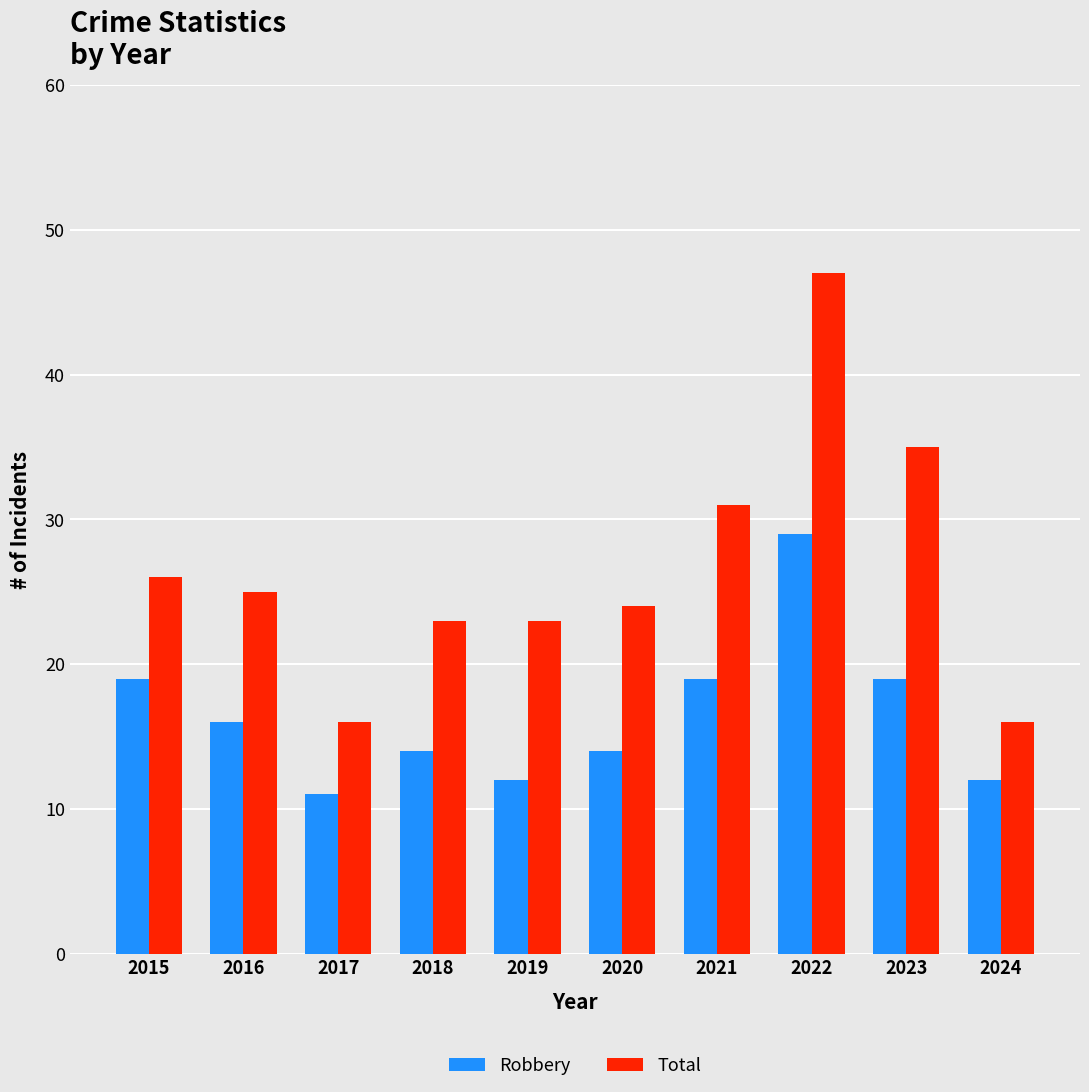

Which series has the largest range (max minus min)?

Total